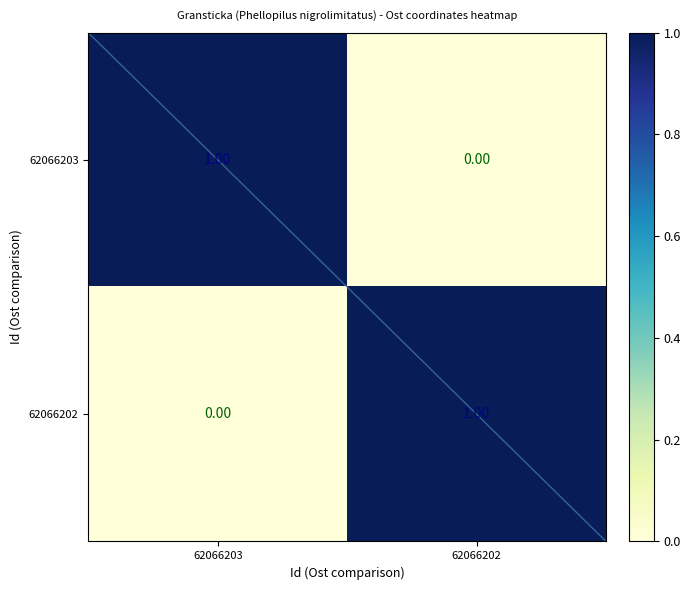

What is the total value across all series at 62066202?

1